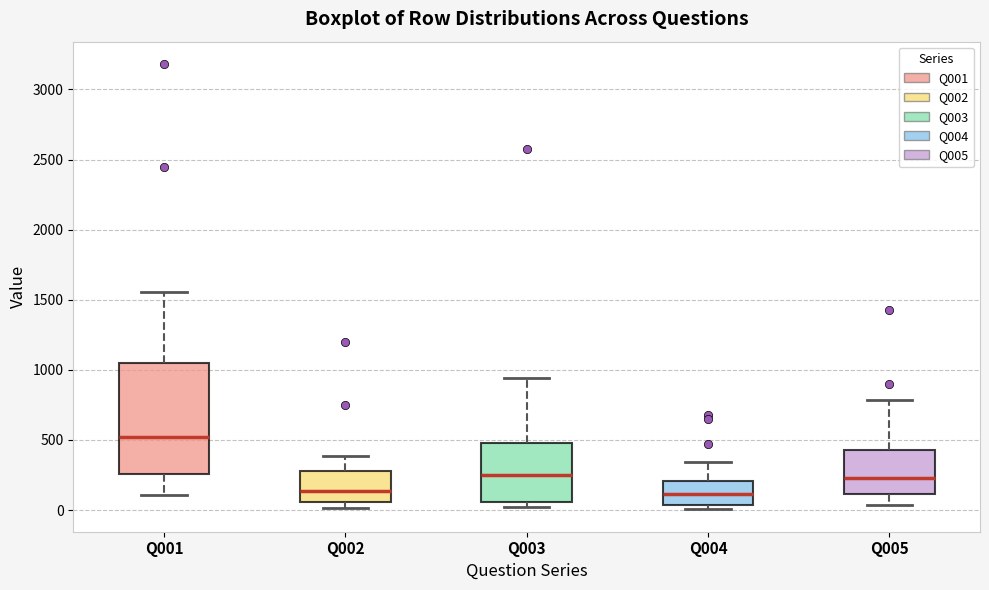

Which box has the highest median line?

Q001